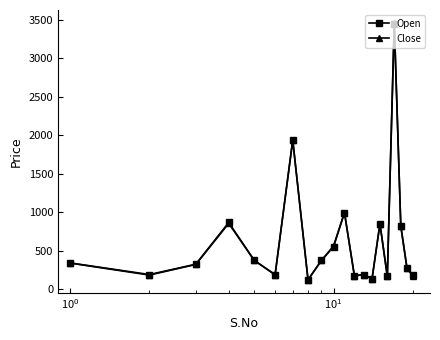

What is the value of the Open point at the 17th from the left?

3450